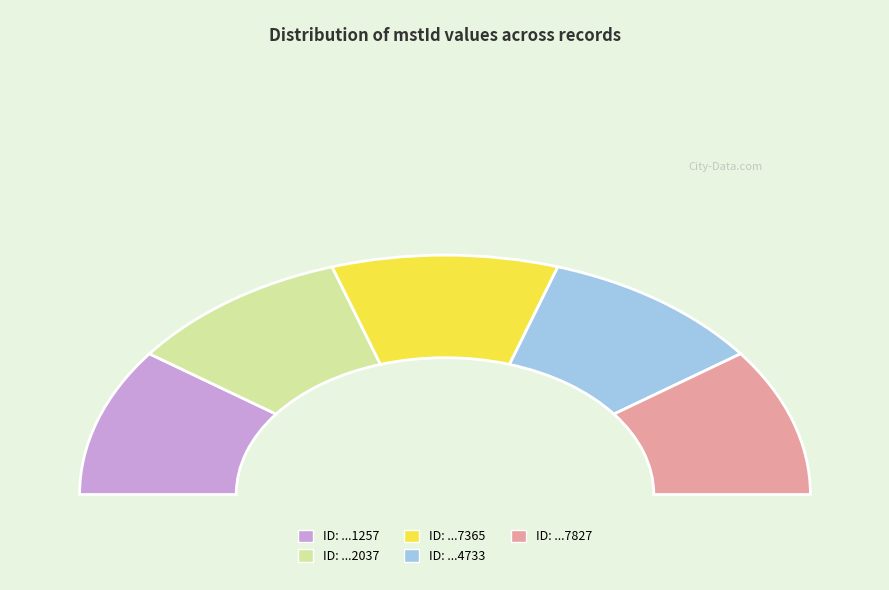

Which slice is the smallest?

1736915731257